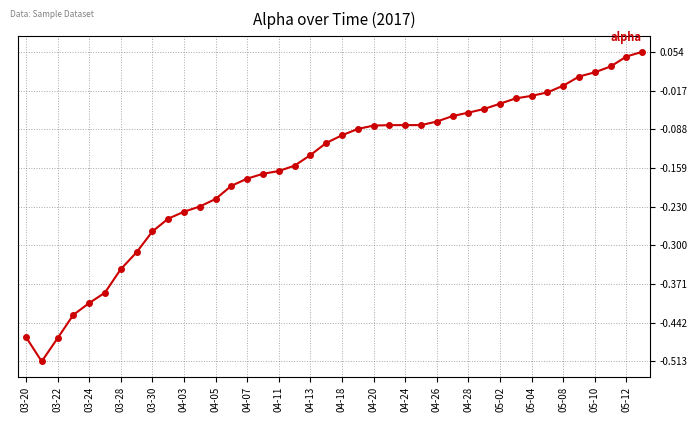

What is the difference between the second highest and minimum values?

0.6